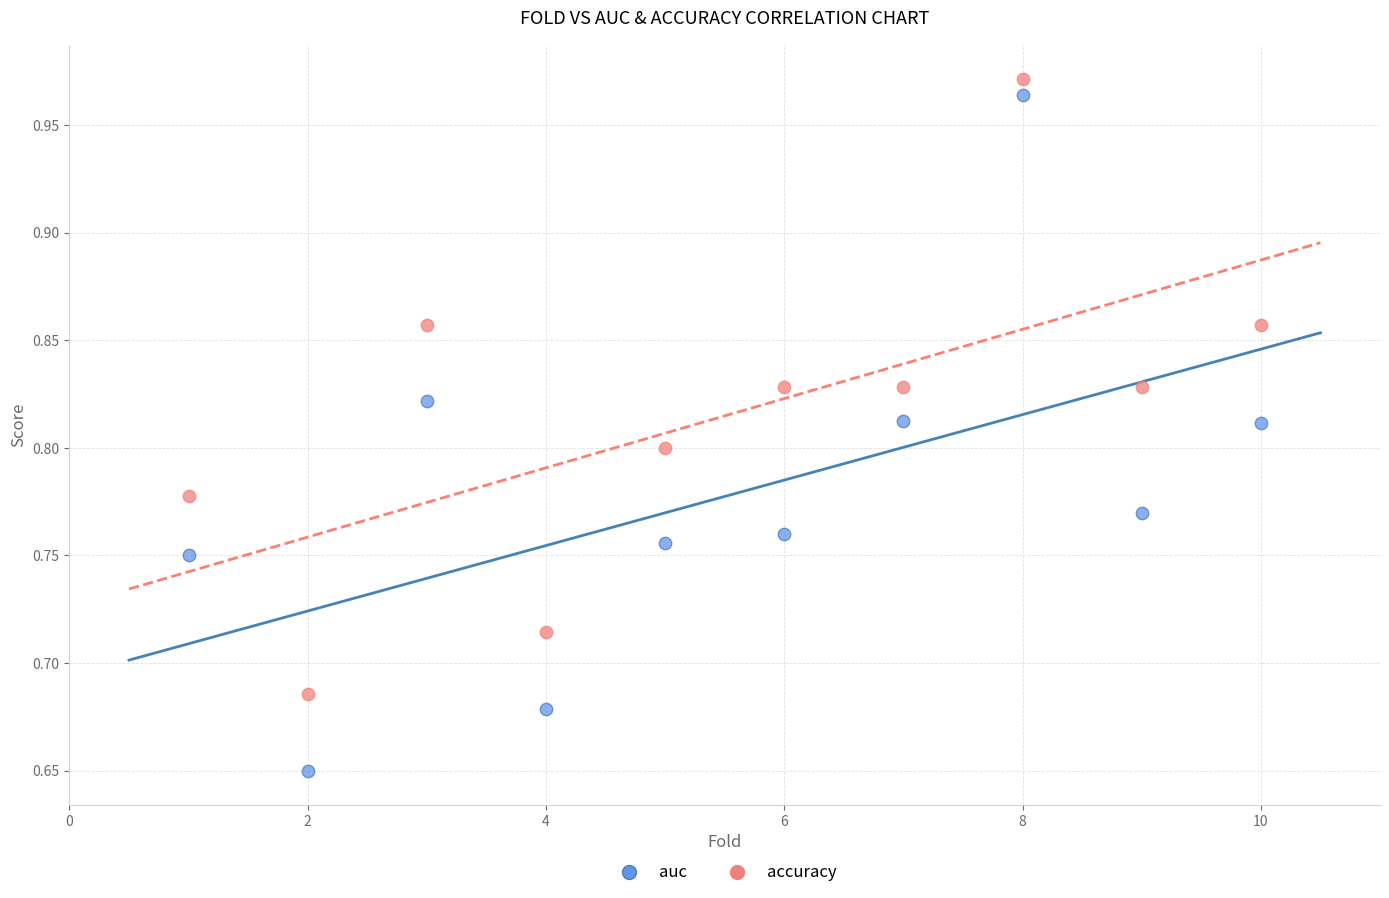

Which series has the widest spread of Y values?

auc